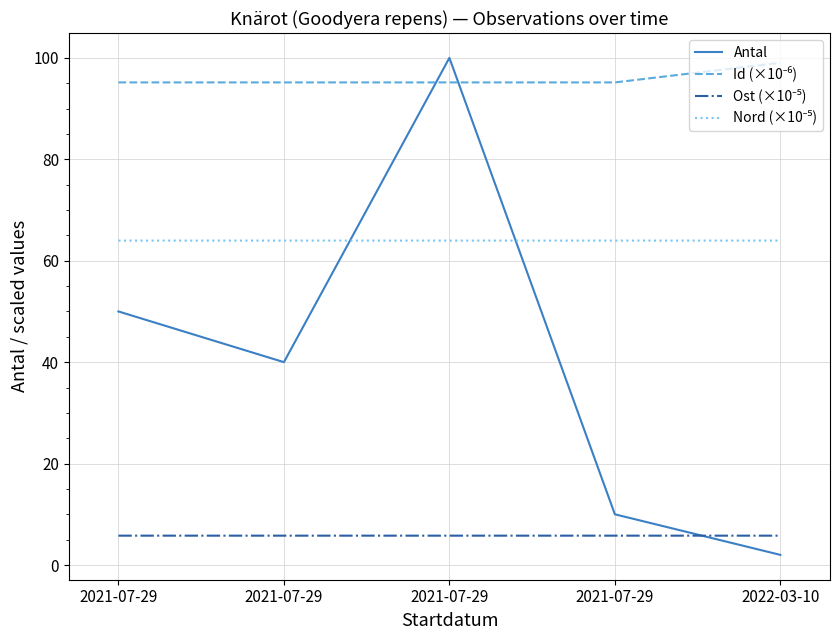

How many interior local valleys does the Antal series have?

1